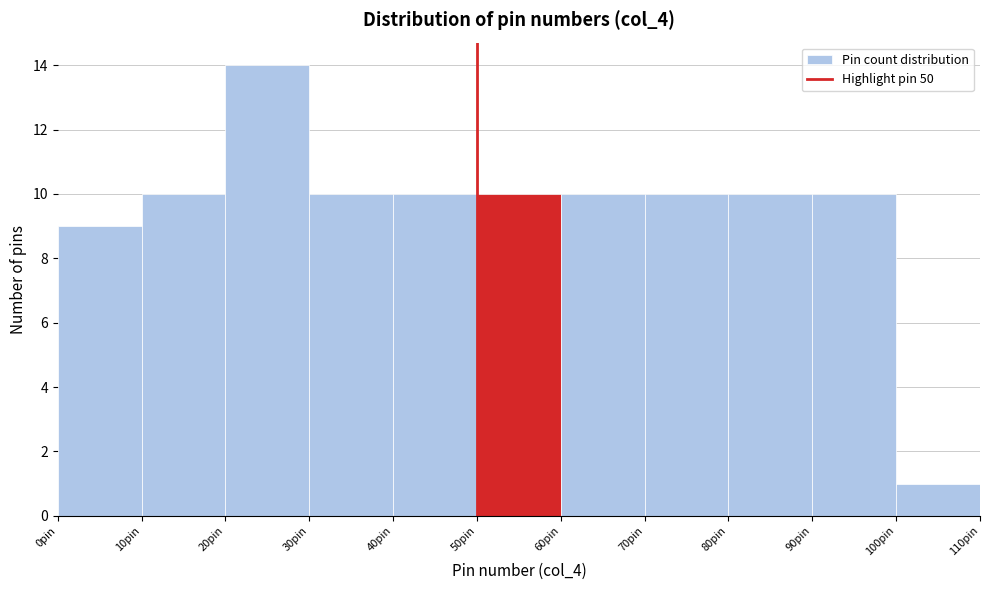

Reading left to right, list every bar in this chart as the range it spans on the x-axis followed by its height. The values are not printed on the chart, so give them approximately, as read against the axis.

0 to 10: 9
10 to 20: 10
20 to 30: 14
30 to 40: 10
40 to 50: 10
50 to 60: 10
60 to 70: 10
70 to 80: 10
80 to 90: 10
90 to 100: 10
100 to 110: 1